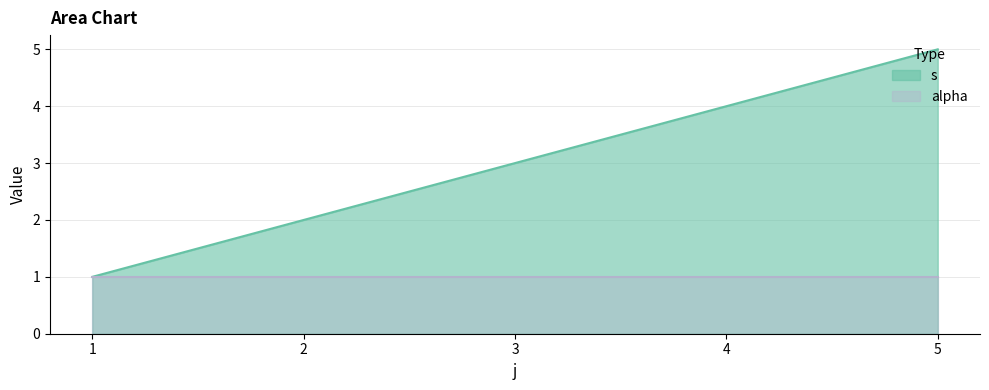

How many values are between 2 and 4?

3